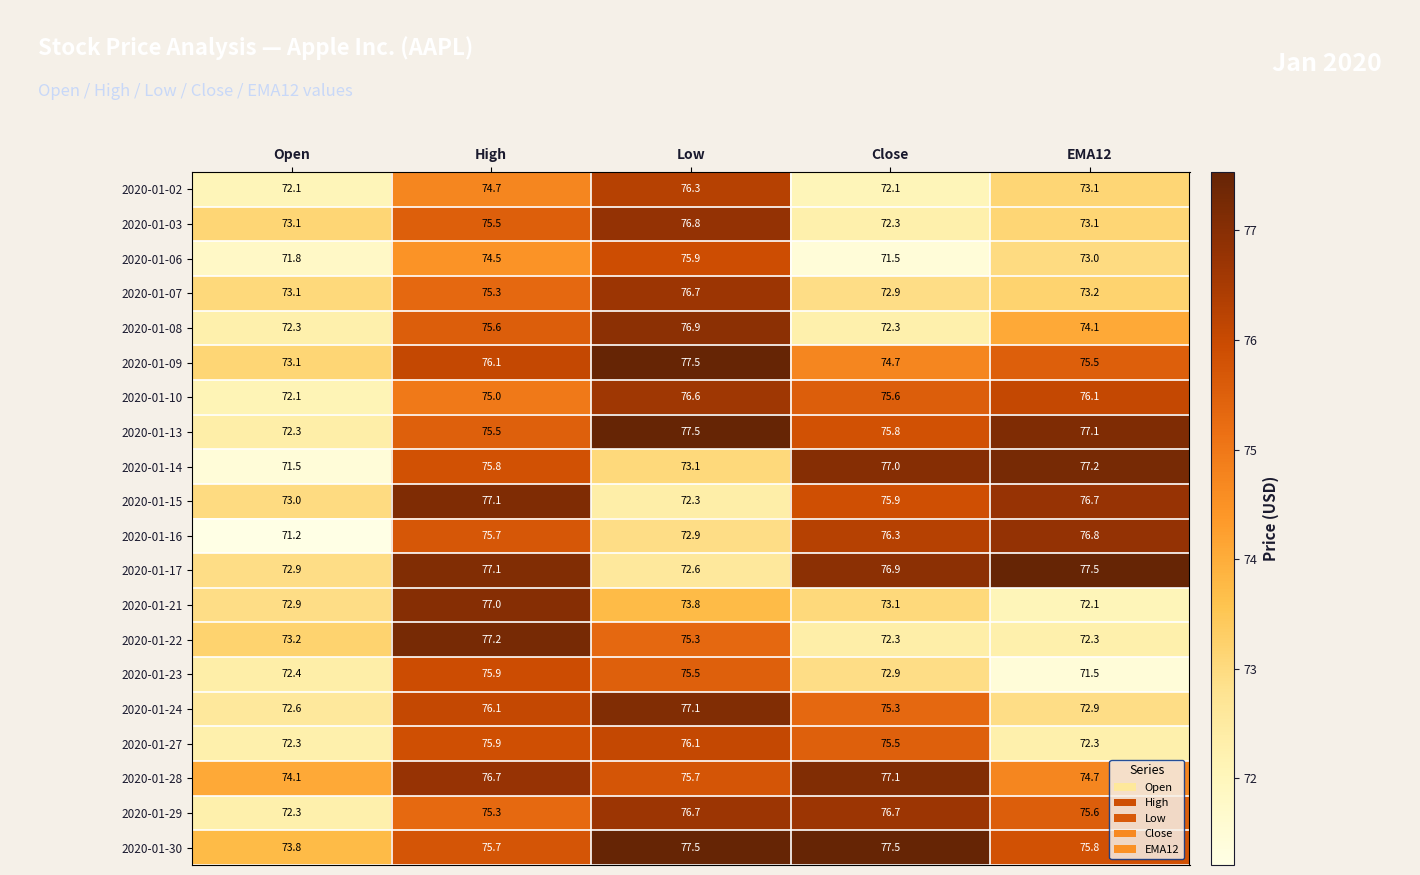

The 2020-01-02 series shows 120.6 at EMA12. True or false?

False